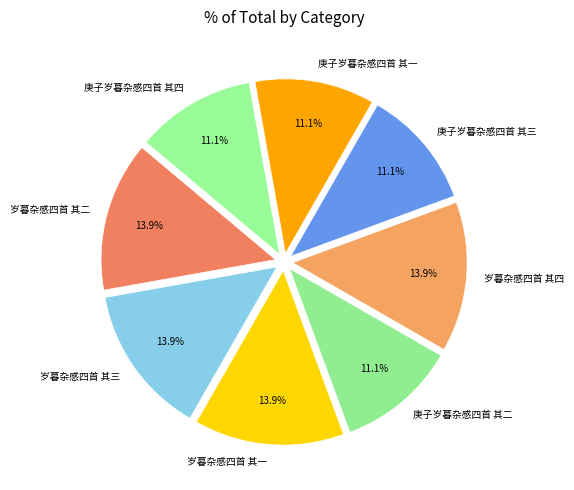

Is the sum of 庚子岁暮杂感四首 其四 and 岁暮杂感四首 其三 greater than half?

No